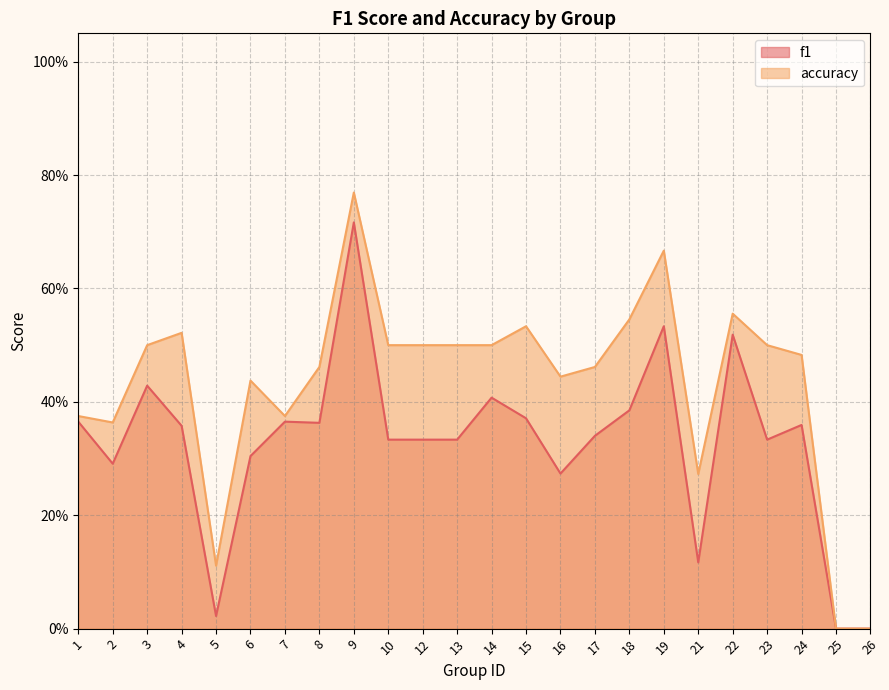

What is the sum of the accuracy values at 7 and 16?

0.8